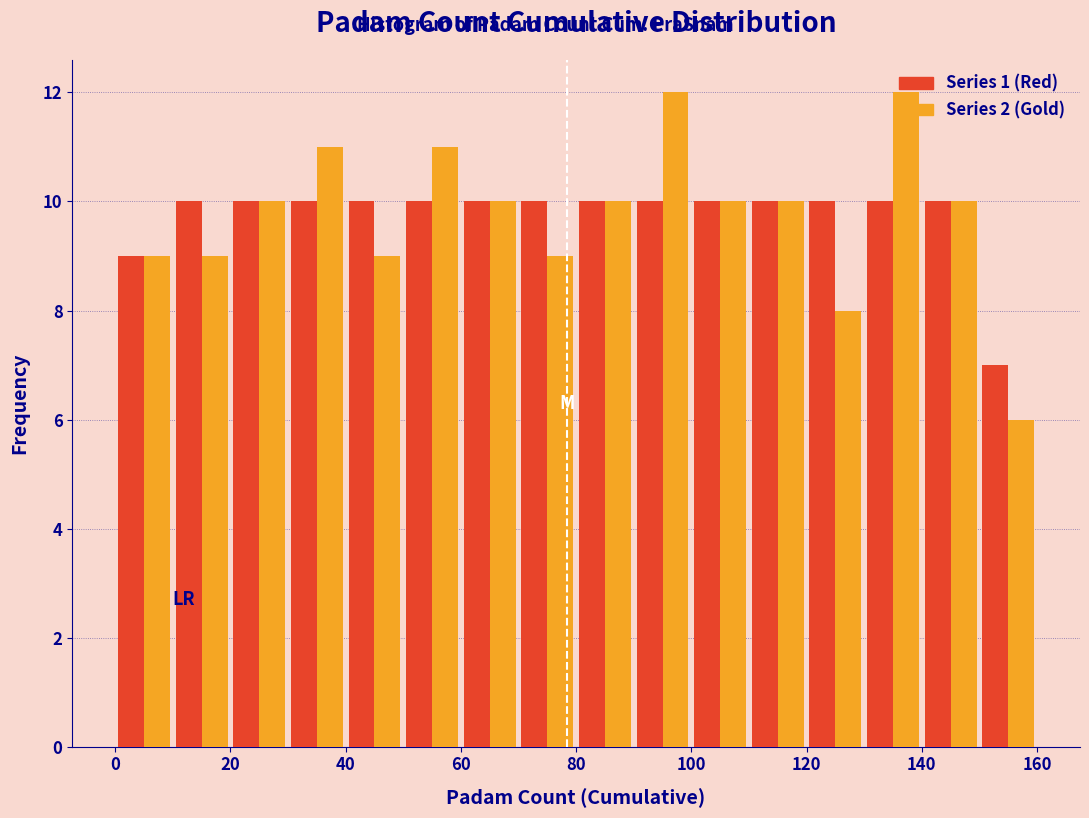

Reading left to right, list every range on the x-axis with the height of the bar of each series over it. The values are not printed on the chart, so give them approximately, as read against the axis.

0 to 10: Series 1 (Red)=9	Series 2 (Gold)=9
10 to 20: Series 1 (Red)=10	Series 2 (Gold)=9
20 to 30: Series 1 (Red)=10	Series 2 (Gold)=10
30 to 40: Series 1 (Red)=10	Series 2 (Gold)=11
40 to 50: Series 1 (Red)=10	Series 2 (Gold)=9
50 to 60: Series 1 (Red)=10	Series 2 (Gold)=11
60 to 70: Series 1 (Red)=10	Series 2 (Gold)=10
70 to 80: Series 1 (Red)=10	Series 2 (Gold)=9
80 to 90: Series 1 (Red)=10	Series 2 (Gold)=10
90 to 100: Series 1 (Red)=10	Series 2 (Gold)=12
100 to 110: Series 1 (Red)=10	Series 2 (Gold)=10
110 to 120: Series 1 (Red)=10	Series 2 (Gold)=10
120 to 130: Series 1 (Red)=10	Series 2 (Gold)=8
130 to 140: Series 1 (Red)=10	Series 2 (Gold)=12
140 to 150: Series 1 (Red)=10	Series 2 (Gold)=10
150 to 160: Series 1 (Red)=7	Series 2 (Gold)=6